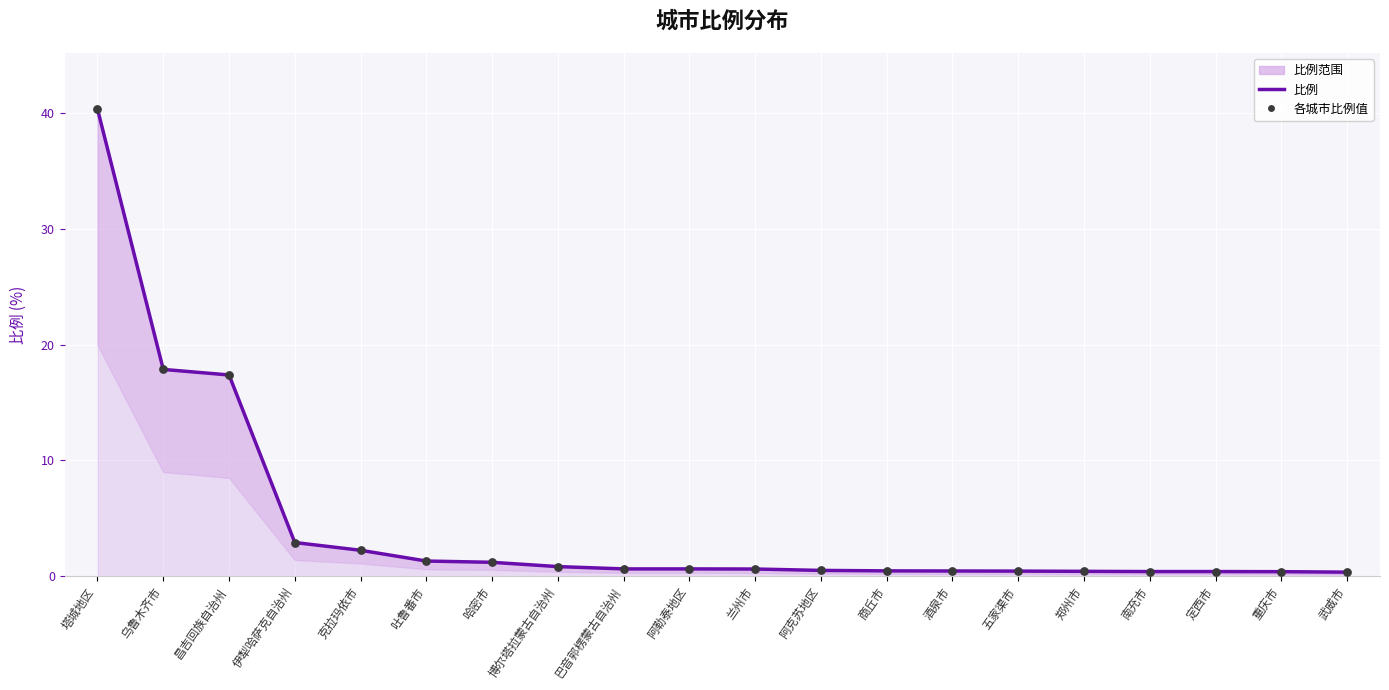

Is the value of 比例 at 吐鲁番市 greater than the value of 各城市比例值 at 郑州市?

Yes